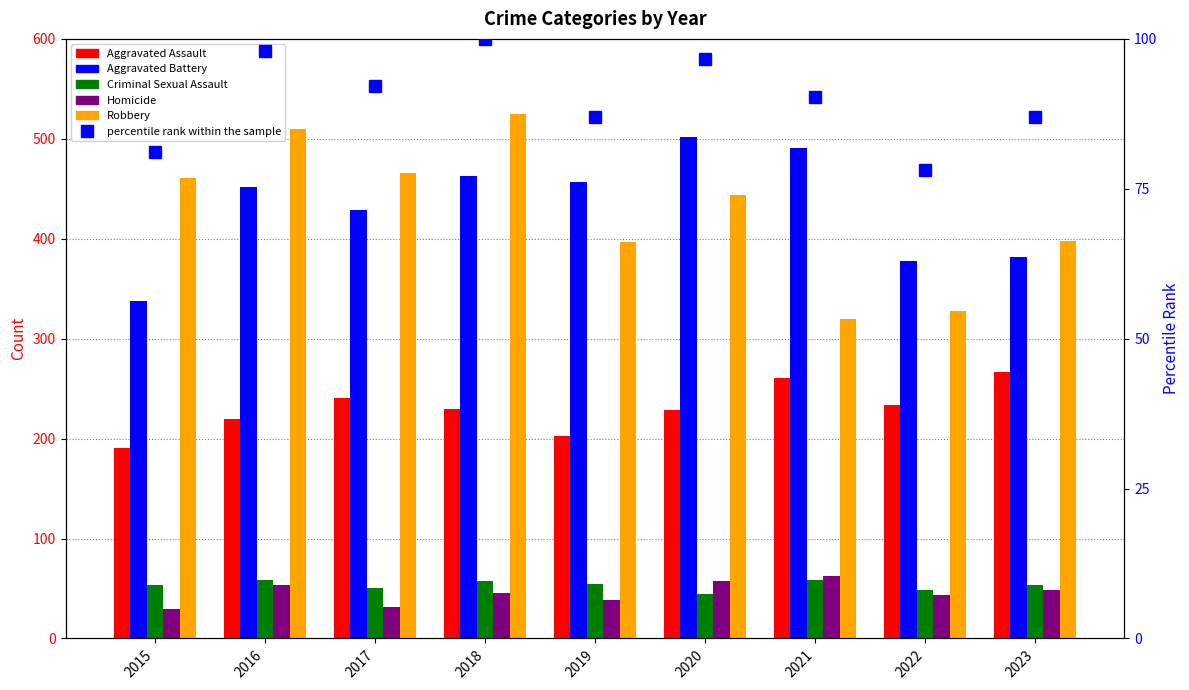

What is the value of the Criminal Sexual Assault bar at the 9th from the left?

53